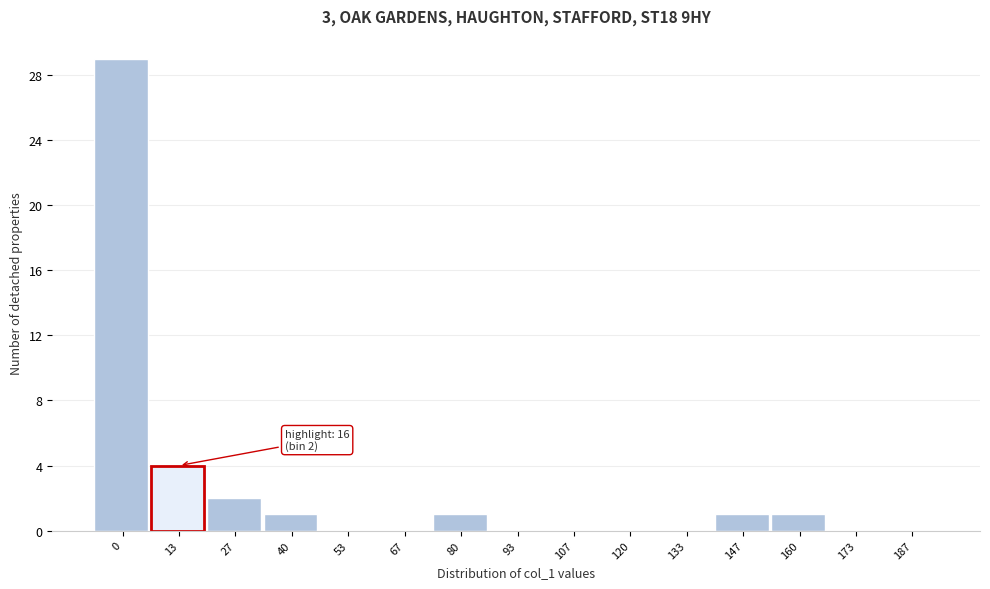

Reading right to left, list all the values displayed in this chart.

187=0	173=0	160=1	147=1	133=0	120=0	107=0	93=0	80=1	67=0	53=0	40=1	27=2	13=4	0=29